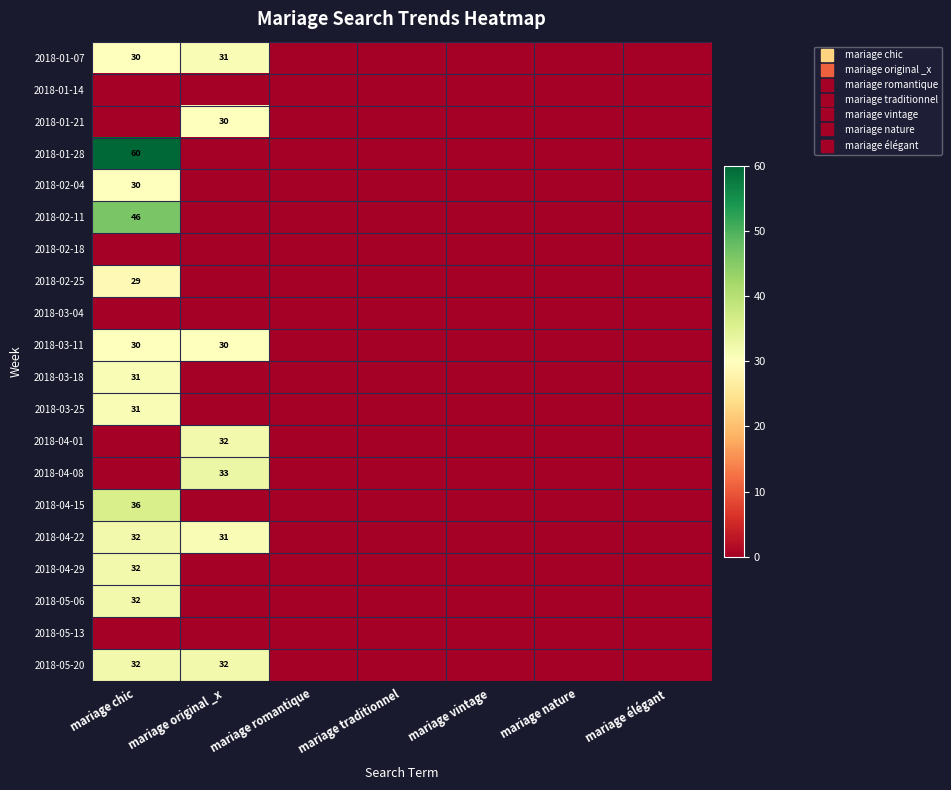

Is the value of 2018-04-01 at mariage élégant greater than the value of 2018-04-08 at mariage romantique?

No